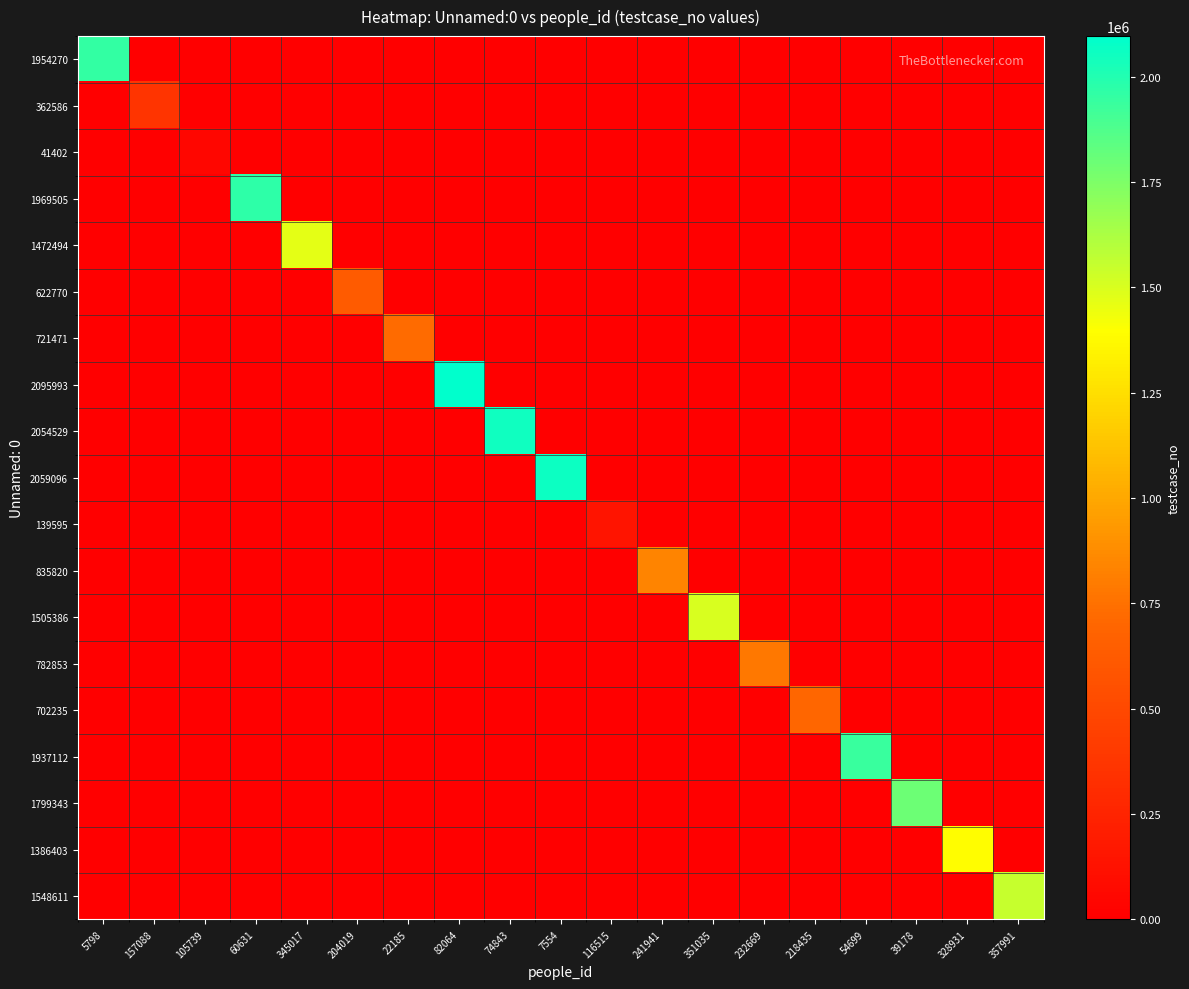

What is the total value across all series at 232669?

782854